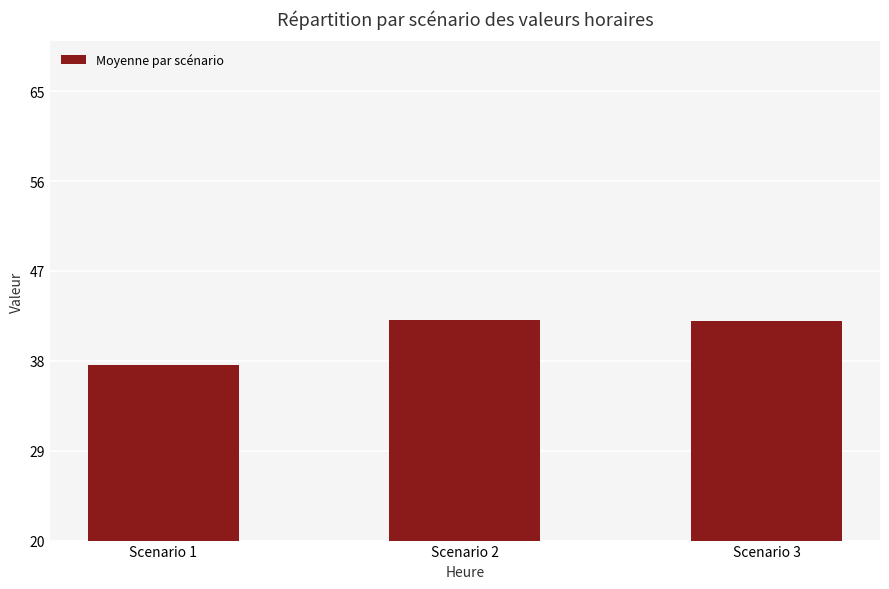

What is the change in value from Scenario 1 to Scenario 2?

+4.5